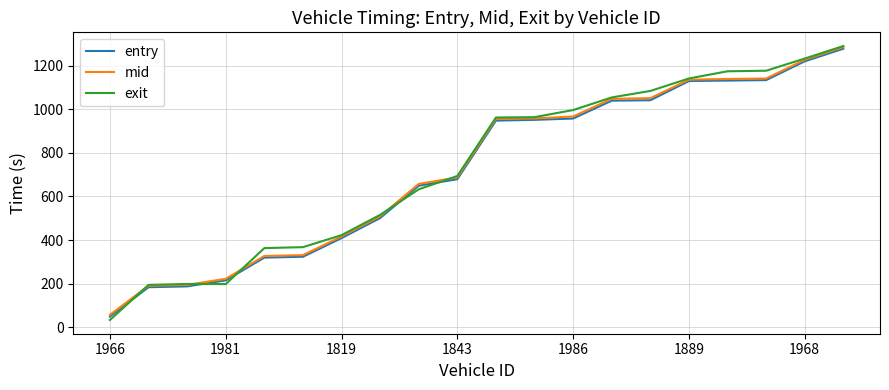

What is the maximum value for exit?

1289.3